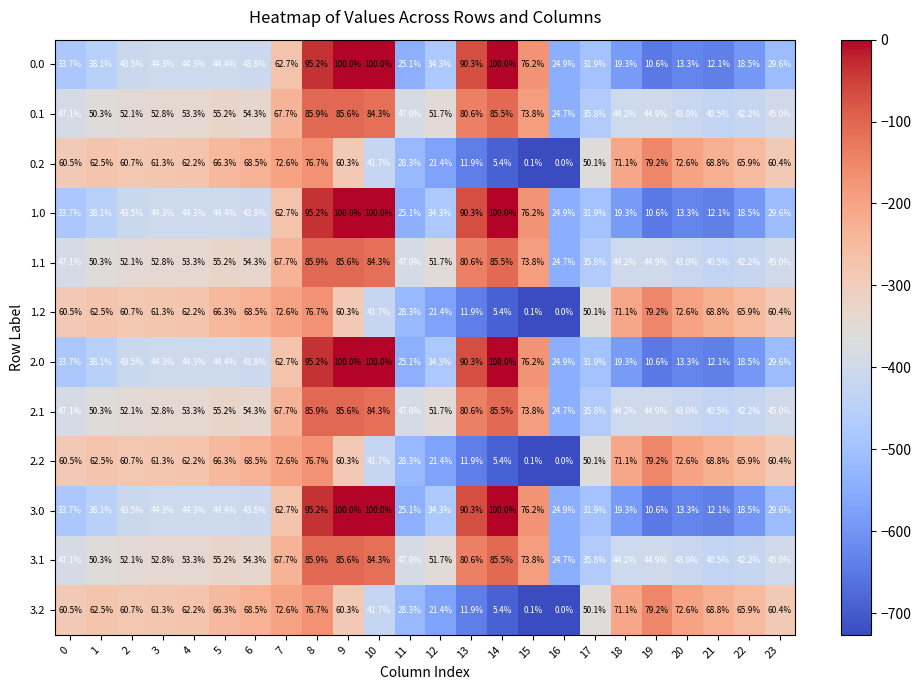

What is the average value of the 0.0 series?

47.3